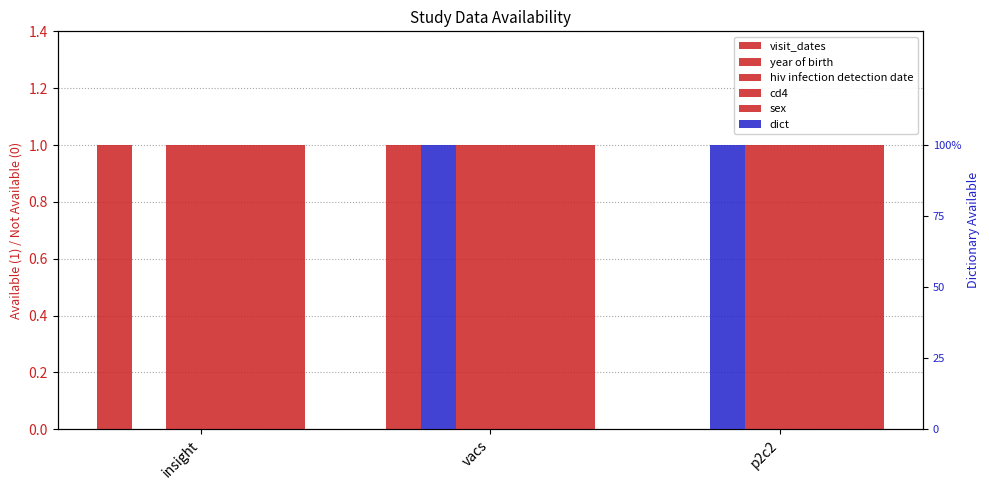

What is the spread (max minus min) of values at p2c2?

1